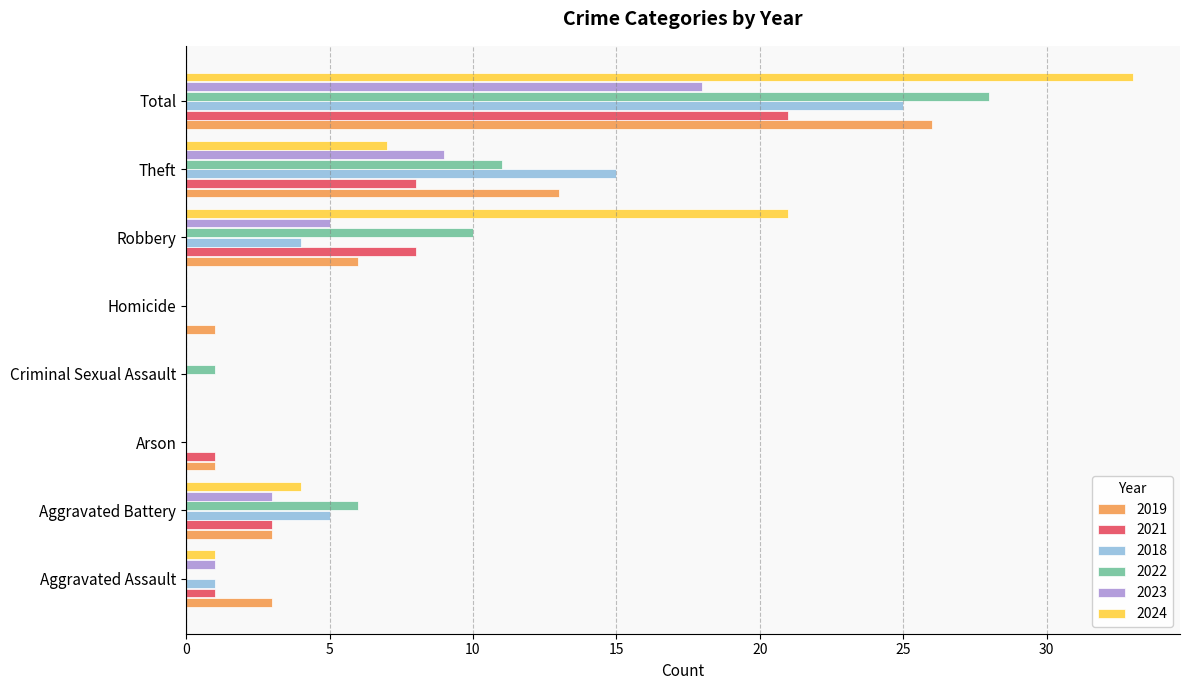

Is the value of 2024 at Robbery greater than the value of 2022 at Criminal Sexual Assault?

Yes